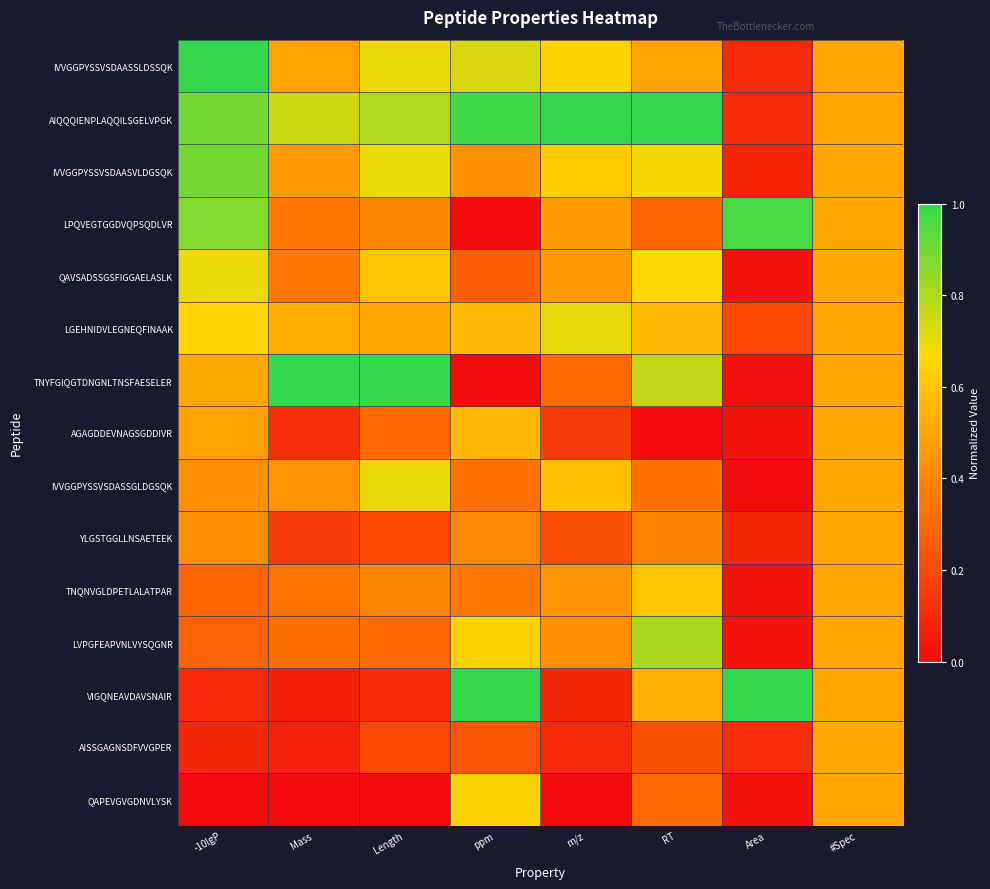

Reading right to left, extract all data points from this chart.

IVVGGPYSSVSDAASSLDSSQK: #Spec=0.5	Area=0.1	RT=0.5	m/z=0.6	ppm=0.7	Length=0.7	Mass=0.5	-10lgP=1.0
AIQQQIENPLAQQILSGELVPGK: #Spec=0.5	Area=0.1	RT=1.0	m/z=1.0	ppm=1.0	Length=0.8	Mass=0.7	-10lgP=0.9
IVVGGPYSSVSDAASVLDGSQK: #Spec=0.5	Area=0.1	RT=0.7	m/z=0.6	ppm=0.4	Length=0.7	Mass=0.5	-10lgP=0.9
LPQVEGTGGDVQPSQDLVR: #Spec=0.5	Area=1.0	RT=0.3	m/z=0.5	ppm=0.0	Length=0.4	Mass=0.3	-10lgP=0.9
QAVSADSSGSFIGGAELASLK: #Spec=0.5	Area=0.0	RT=0.7	m/z=0.5	ppm=0.3	Length=0.6	Mass=0.3	-10lgP=0.7
LGEHNIDVLEGNEQFINAAK: #Spec=0.5	Area=0.2	RT=0.6	m/z=0.7	ppm=0.6	Length=0.5	Mass=0.5	-10lgP=0.7
TNYFGIQGTDNGNLTNSFAESELER: #Spec=0.5	Area=0.0	RT=0.8	m/z=0.3	ppm=0.0	Length=1.0	Mass=1.0	-10lgP=0.5
AGAGDDEVNAGSGDDIVR: #Spec=0.5	Area=0.0	RT=0.0	m/z=0.2	ppm=0.6	Length=0.3	Mass=0.1	-10lgP=0.5
IVVGGPYSSVSDASSGLDGSQK: #Spec=0.5	Area=0.0	RT=0.3	m/z=0.6	ppm=0.3	Length=0.7	Mass=0.4	-10lgP=0.4
YLGSTGGLLNSAETEEK: #Spec=0.5	Area=0.1	RT=0.4	m/z=0.2	ppm=0.4	Length=0.2	Mass=0.2	-10lgP=0.4
TNQNVGLDPETLALATPAR: #Spec=0.5	Area=0.0	RT=0.6	m/z=0.5	ppm=0.4	Length=0.4	Mass=0.3	-10lgP=0.3
LVPGFEAPVNLVYSQGNR: #Spec=0.5	Area=0.0	RT=0.8	m/z=0.4	ppm=0.6	Length=0.3	Mass=0.3	-10lgP=0.3
VIGQNEAVDAVSNAIR: #Spec=0.5	Area=1.0	RT=0.5	m/z=0.1	ppm=1.0	Length=0.1	Mass=0.1	-10lgP=0.1
AISSGAGNSDFVVGPER: #Spec=0.5	Area=0.1	RT=0.2	m/z=0.1	ppm=0.2	Length=0.2	Mass=0.1	-10lgP=0.1
QAPEVGVGDNVLYSK: #Spec=0.5	Area=0.0	RT=0.3	m/z=0.0	ppm=0.6	Length=0.0	Mass=0.0	-10lgP=0.0